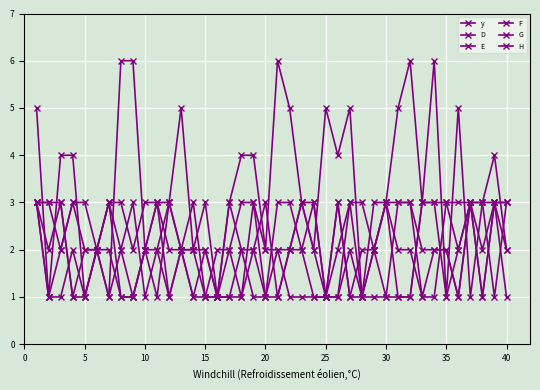

Count the number of categories in the chart.

40